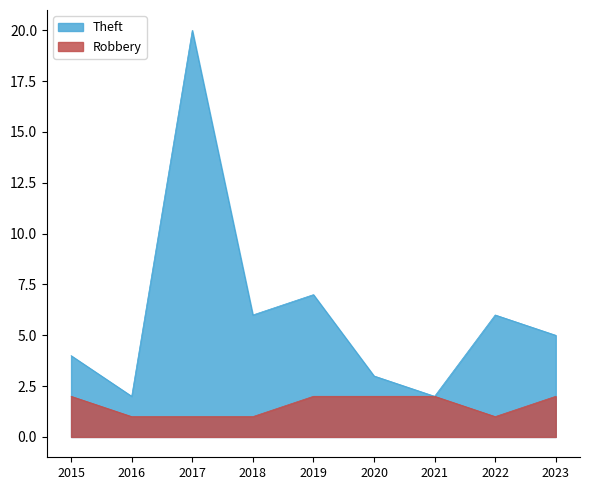

Is it true that Theft equals 5 at 2023?

True